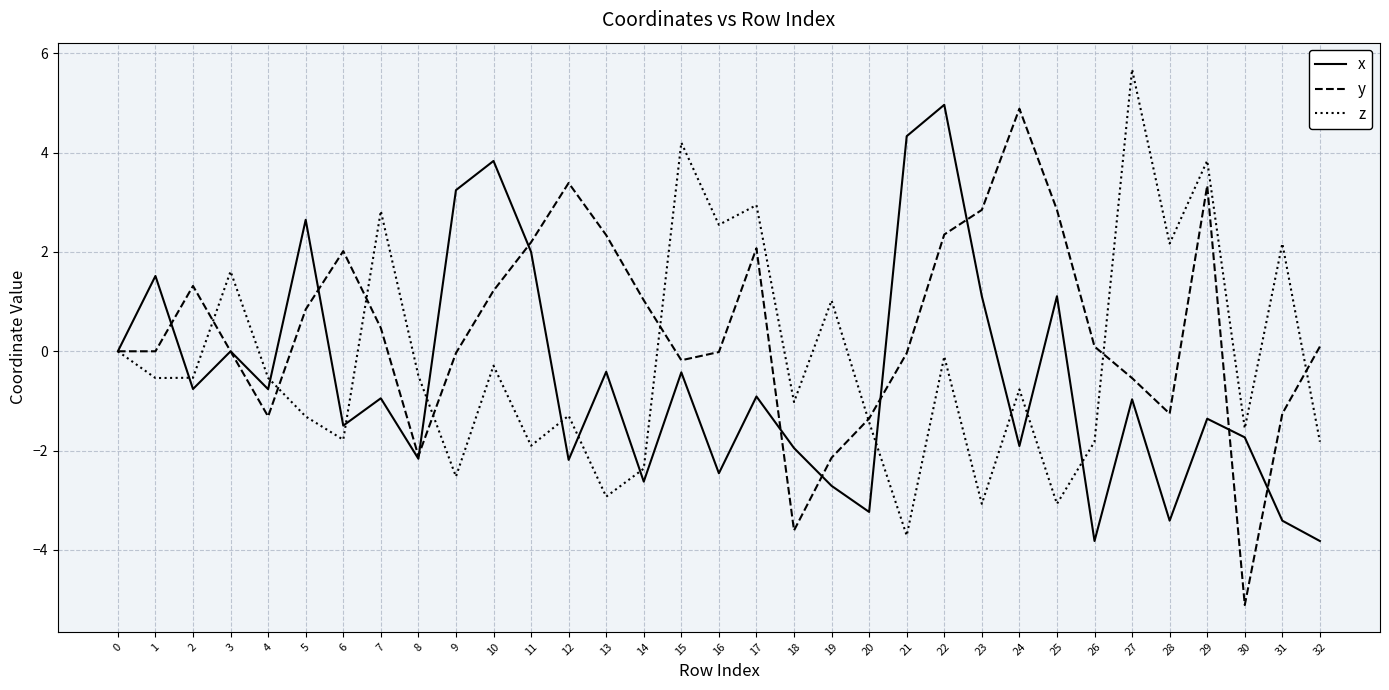

Is this an area chart (filled region under the line)?

No